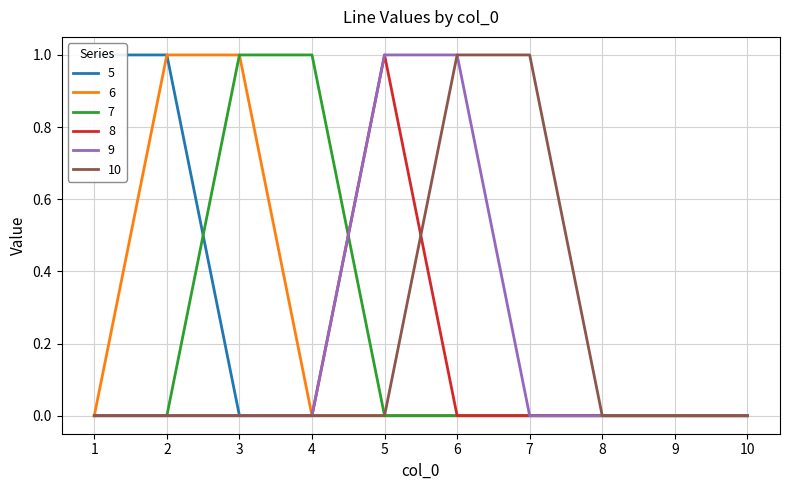

At which label does 10 reach its peak?

6